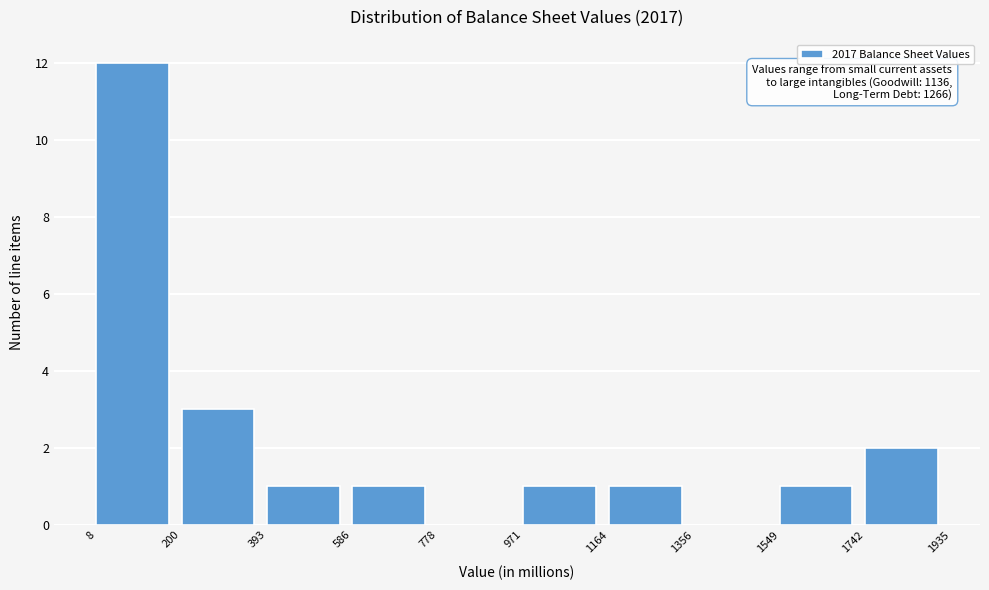

Over which range of the x-axis is the bar tallest?

8 to 200